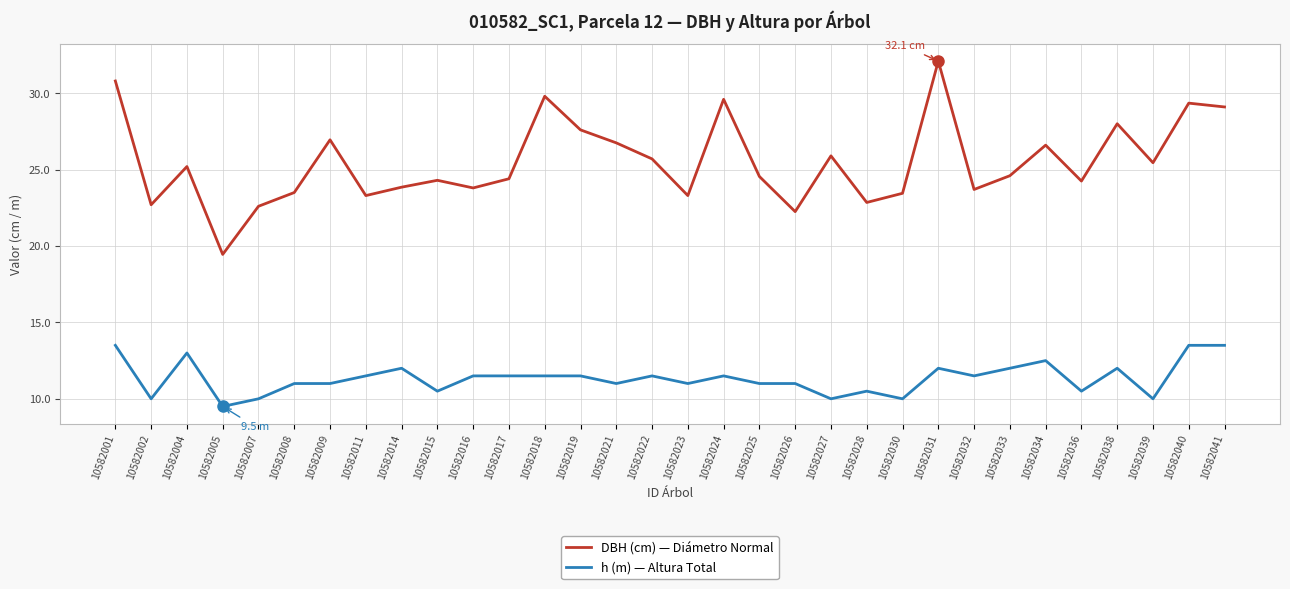

List the series in order of their peak value, lowest first.

h (m) — Altura Total, DBH (cm) — Diámetro Normal